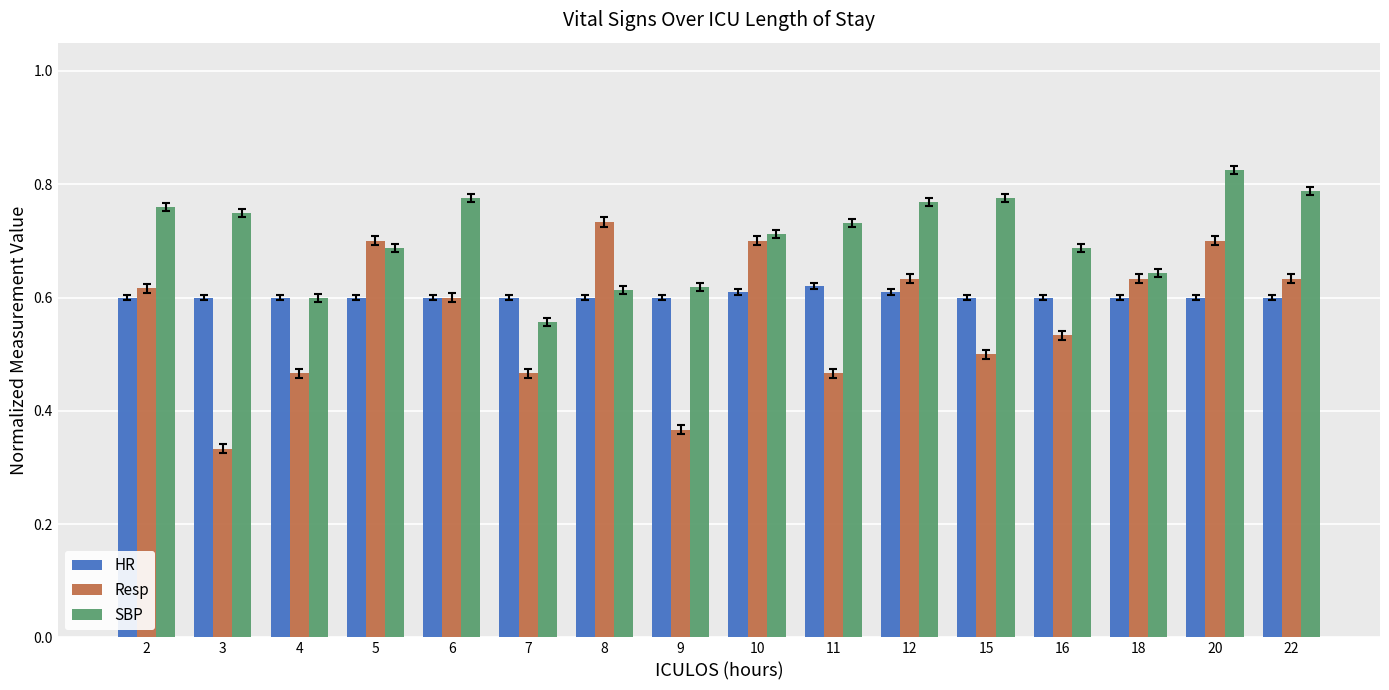

Which series has the largest total across all categories?

SBP